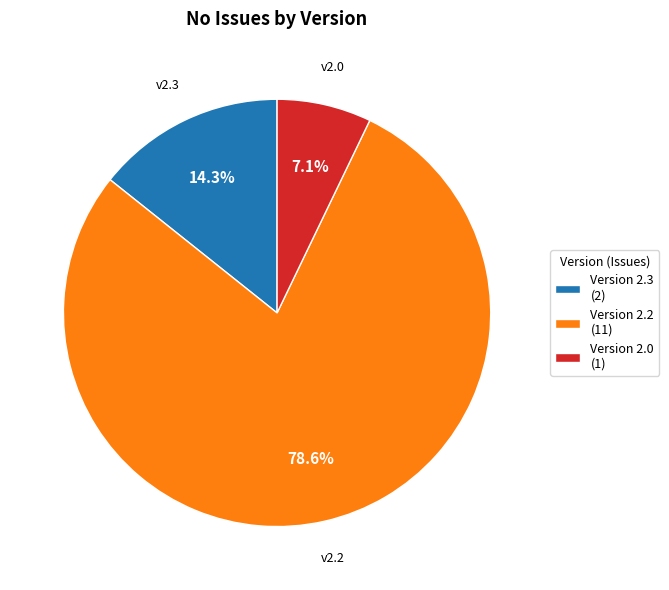

Which category has the biggest portion of the pie?

Version 2.2 (11)